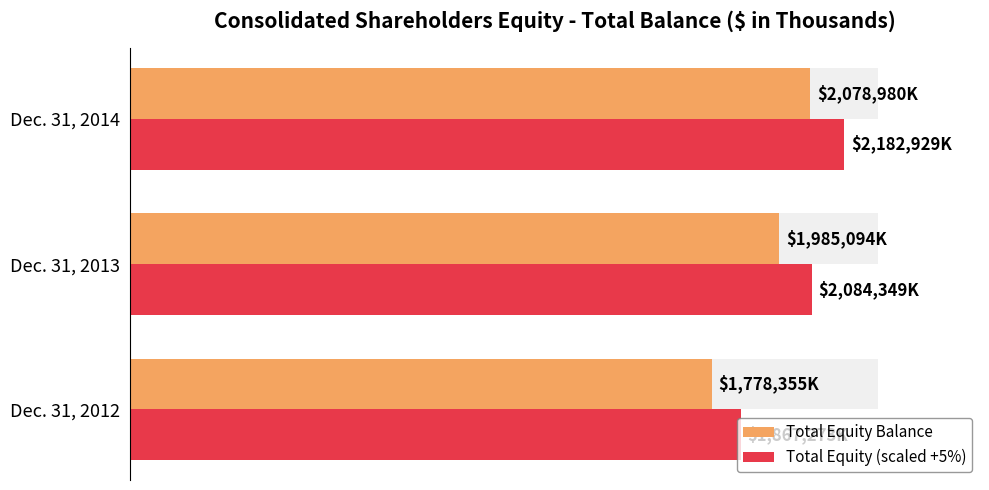

What is the lowest value of the Total Equity (scaled +5%) series?

1867272.8